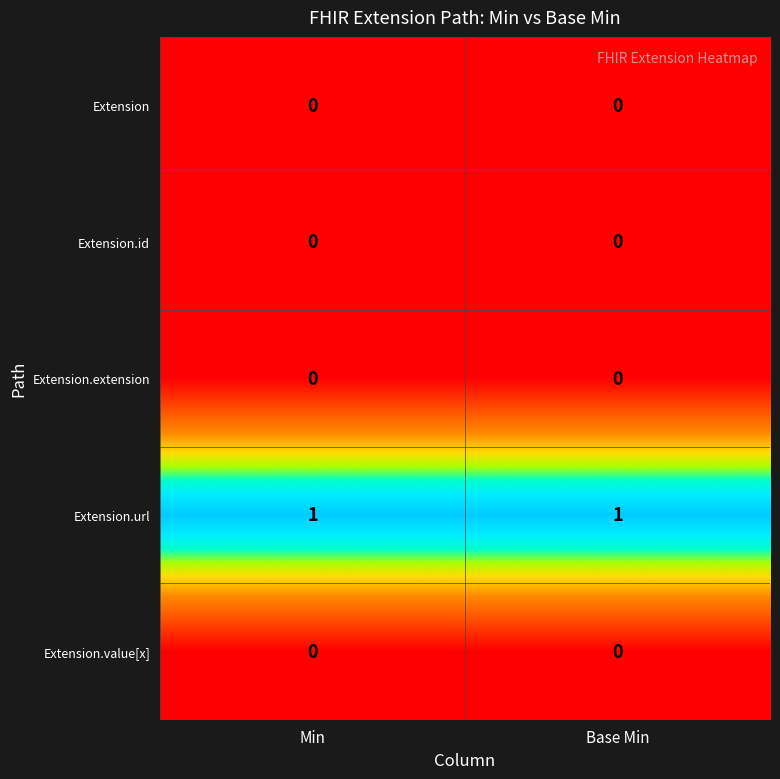

Reading left to right, what are all the values shown in this chart?

Extension: Min=0	Base Min=0
Extension.id: Min=0	Base Min=0
Extension.extension: Min=0	Base Min=0
Extension.url: Min=1	Base Min=1
Extension.value[x]: Min=0	Base Min=0